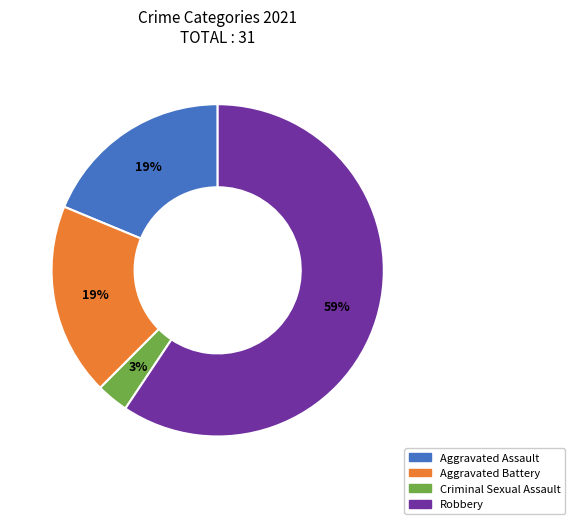

To the nearest percent, what is the average slice percentage?

25%